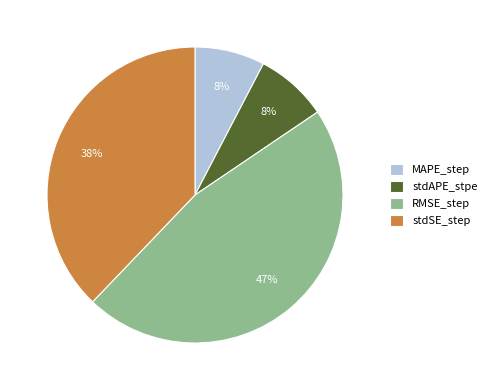

Which category has the biggest portion of the pie?

RMSE_step